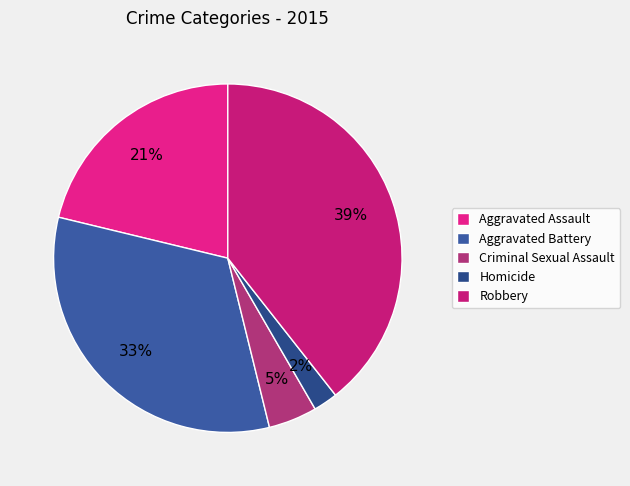

Which has a higher value, Aggravated Battery or Criminal Sexual Assault?

Aggravated Battery